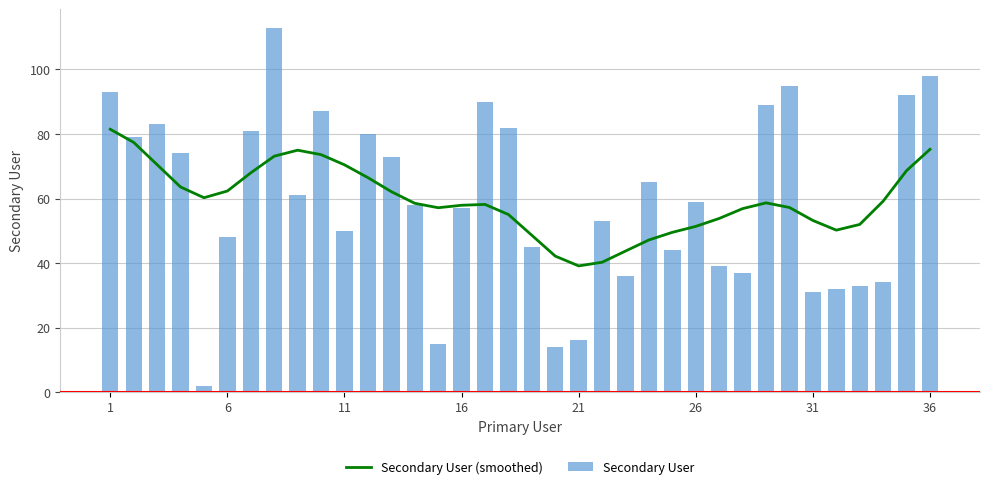

At which label does Secondary User first exceed 59?

1